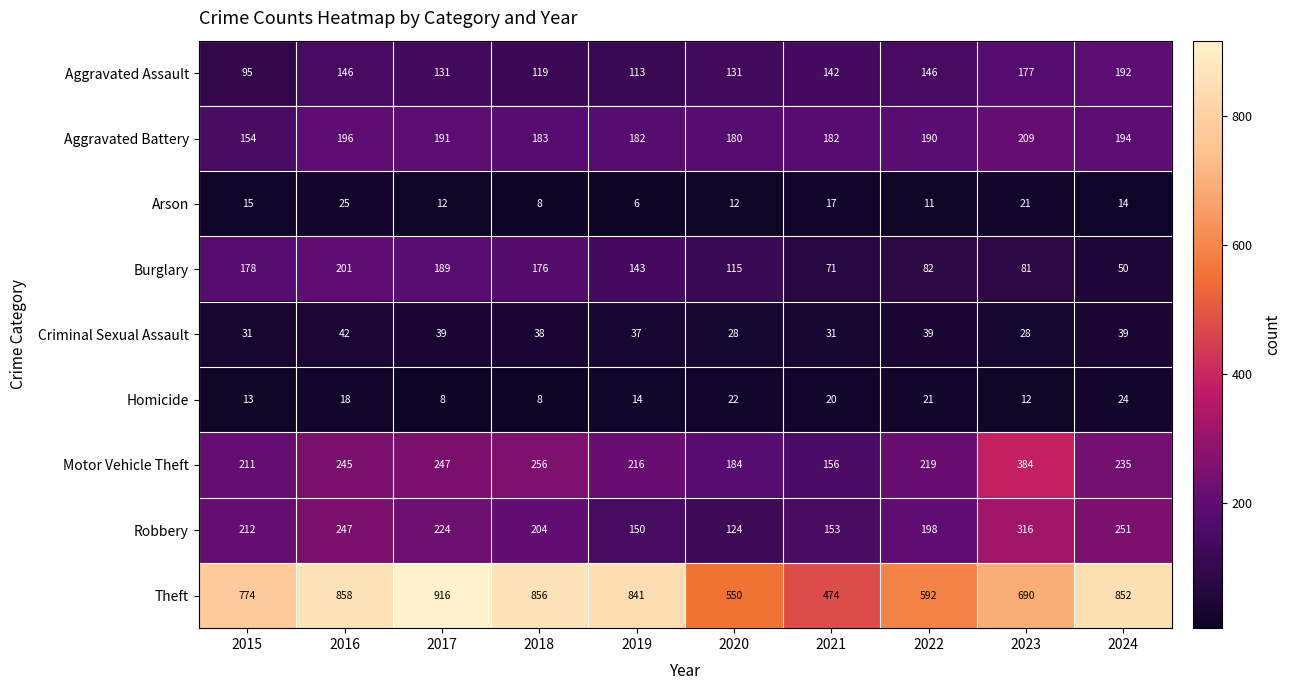

Is it true that Aggravated Assault equals 282 at 2023?

False